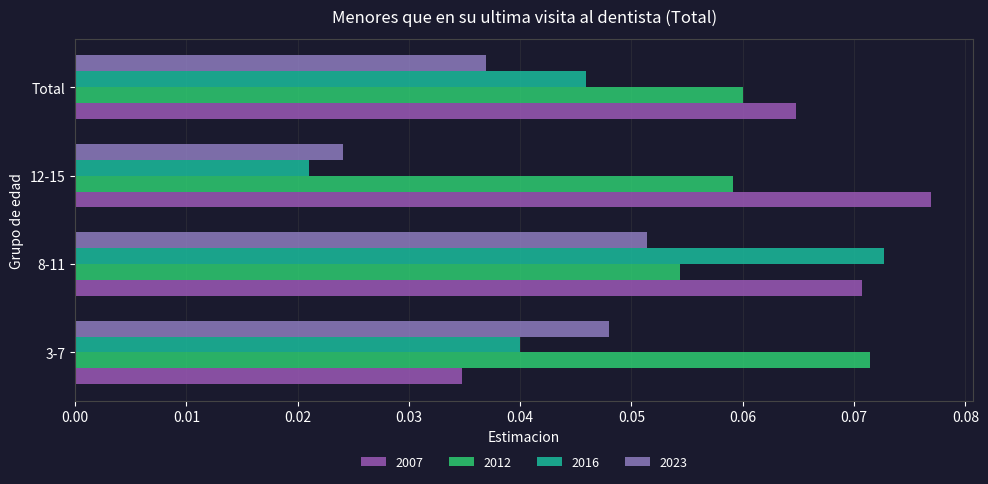

What is the minimum value for 2012?

0.1